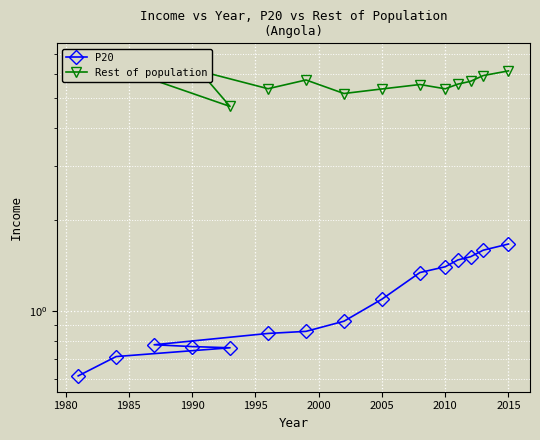

In Rest of population, how many points are lower than both neighbors (excluding endpoints)?

4